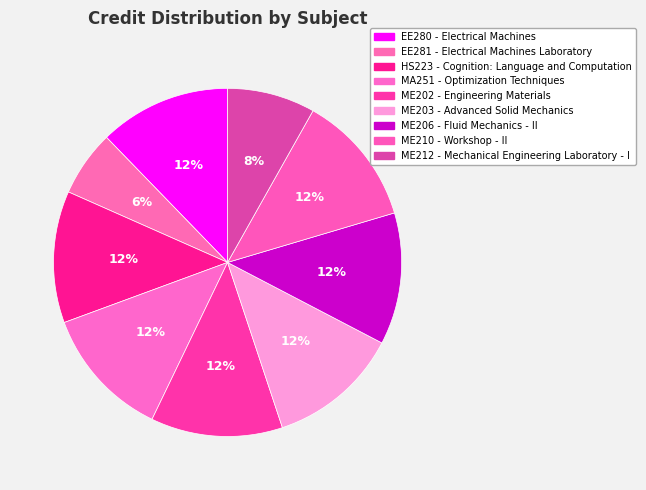

Which category has the biggest portion of the pie?

EE280